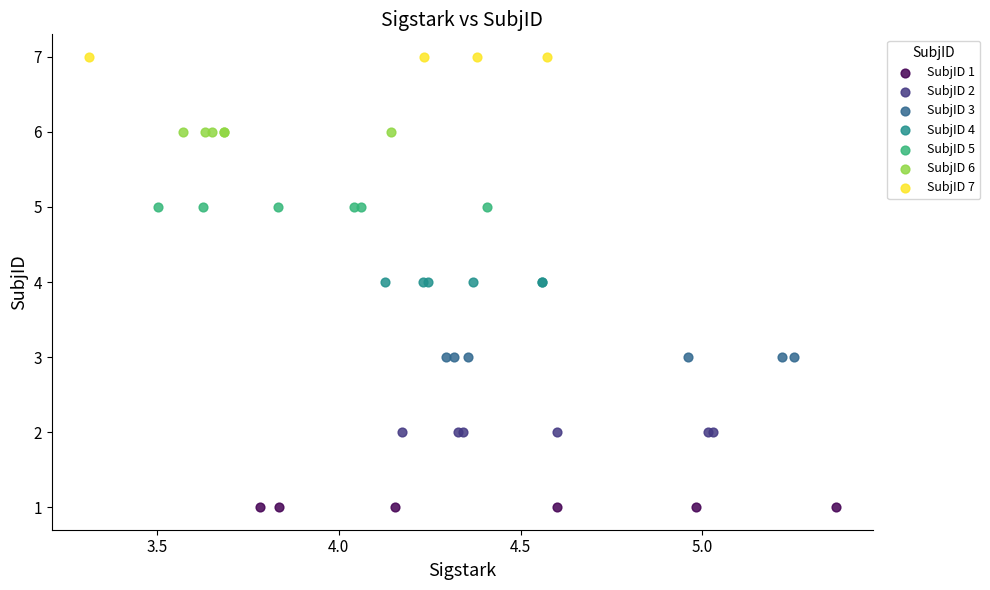

Which series contains the lowest Y value?

SubjID 1